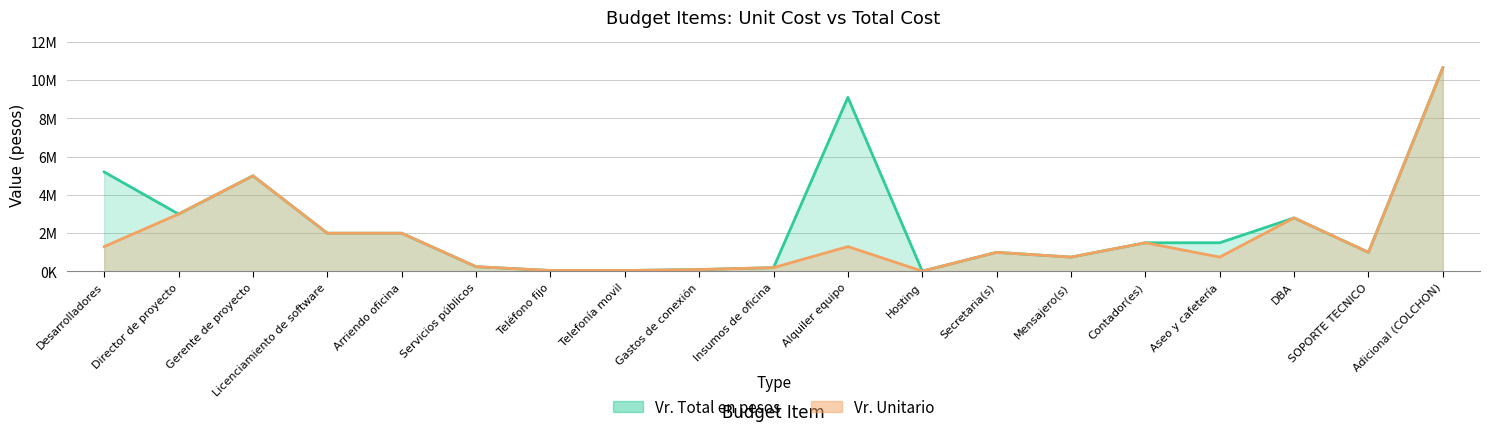

What is the value of the Vr. Total en pesos point at the 6th from the left?

250000